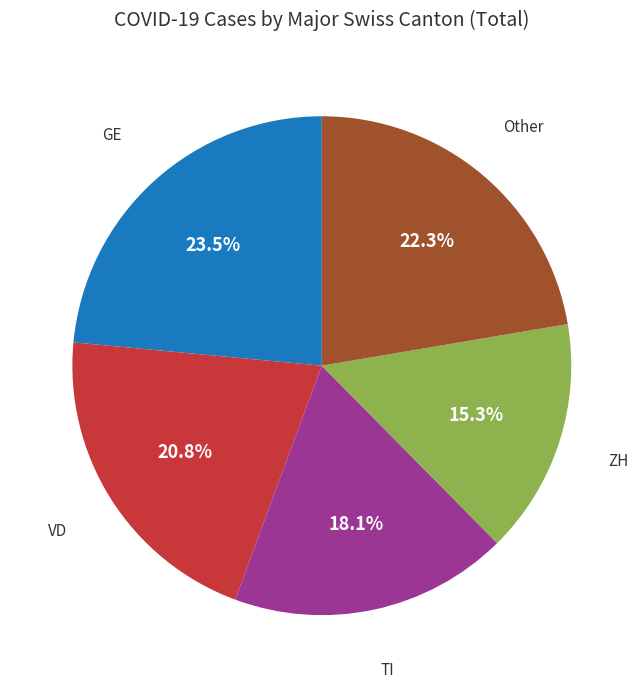

Is there a majority slice in this chart?

No